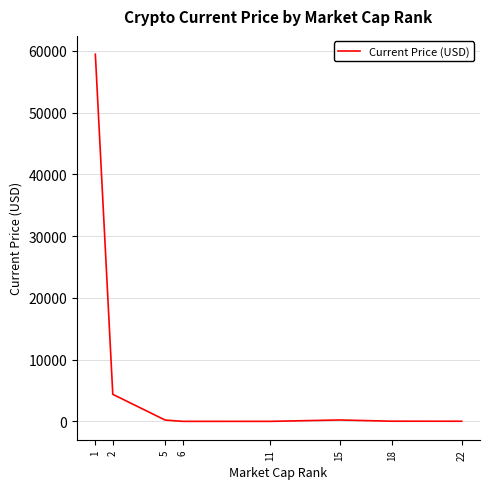

Where is the data nearest to the value 29720?

2